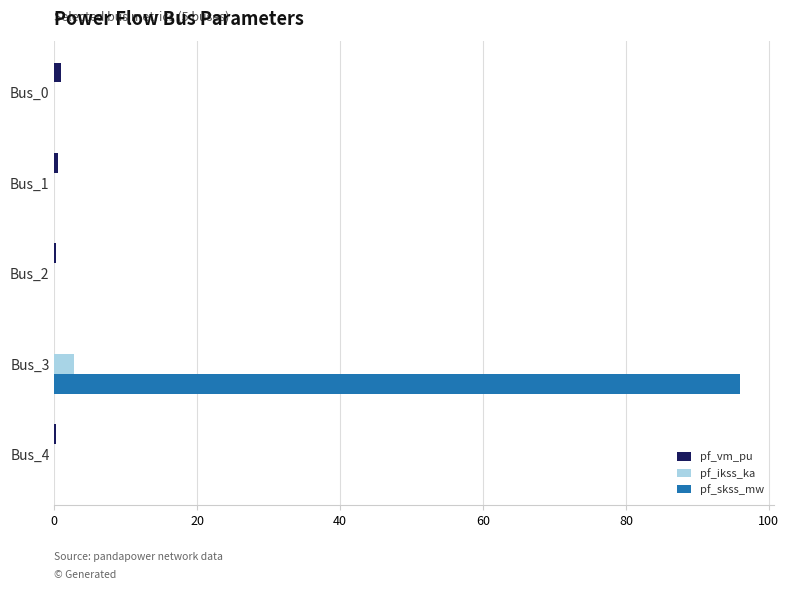

Which category has the highest value across all series?

Bus_3